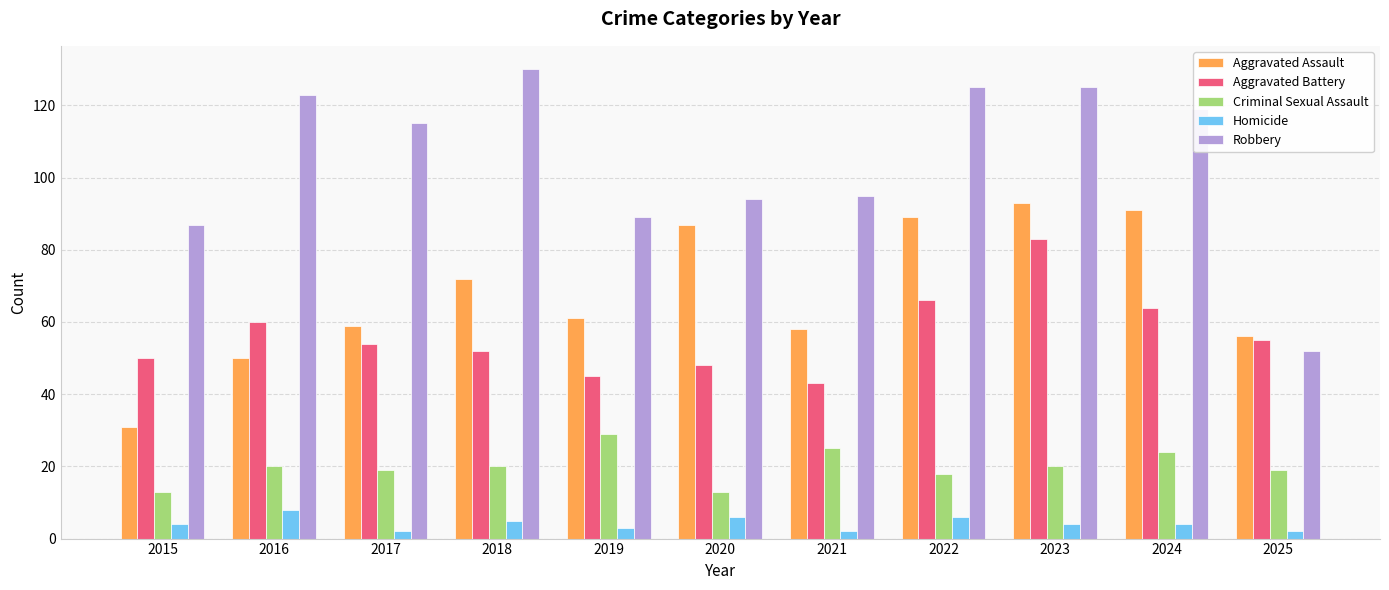

Reading left to right, list all the values displayed in this chart.

Aggravated Assault: 2015=31	2016=50	2017=59	2018=72	2019=61	2020=87	2021=58	2022=89	2023=93	2024=91	2025=56
Aggravated Battery: 2015=50	2016=60	2017=54	2018=52	2019=45	2020=48	2021=43	2022=66	2023=83	2024=64	2025=55
Criminal Sexual Assault: 2015=13	2016=20	2017=19	2018=20	2019=29	2020=13	2021=25	2022=18	2023=20	2024=24	2025=19
Homicide: 2015=4	2016=8	2017=2	2018=5	2019=3	2020=6	2021=2	2022=6	2023=4	2024=4	2025=2
Robbery: 2015=87	2016=123	2017=115	2018=130	2019=89	2020=94	2021=95	2022=125	2023=125	2024=119	2025=52